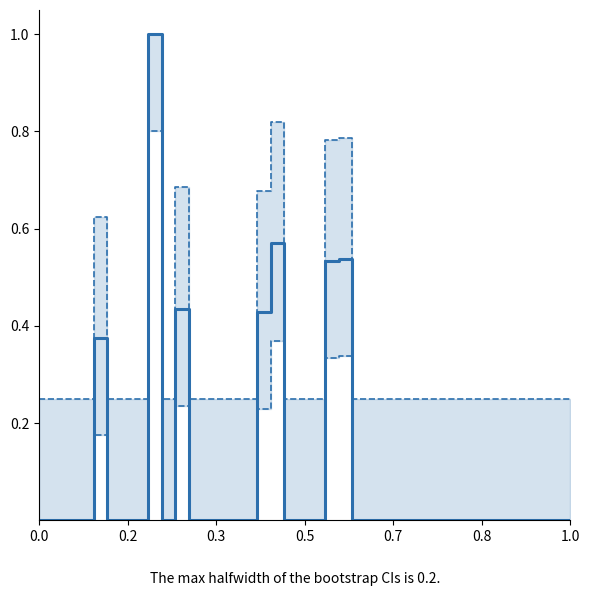

What is the value of the Upper CI point at the 10th from the left?

0.2